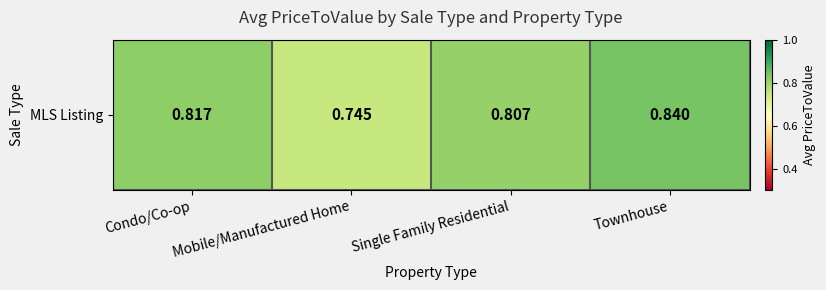

List the labels in order of value, largest first.

Townhouse, Condo/Co-op, Single Family Residential, Mobile/Manufactured Home